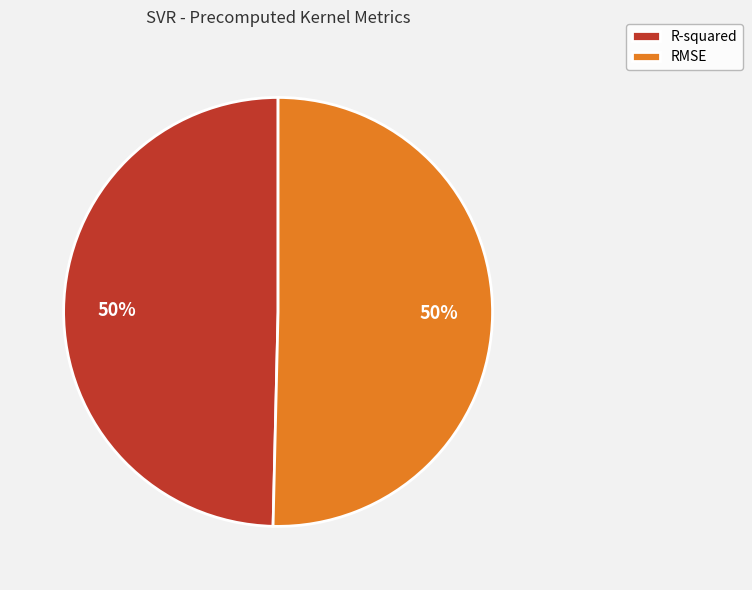

How many slices are in this pie chart?

2